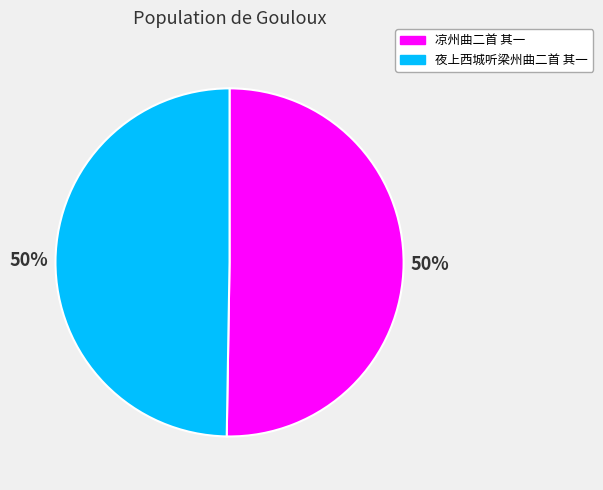

Do 凉州曲二首 其一 and 夜上西城听梁州曲二首 其一 together represent more than half of the pie?

Yes